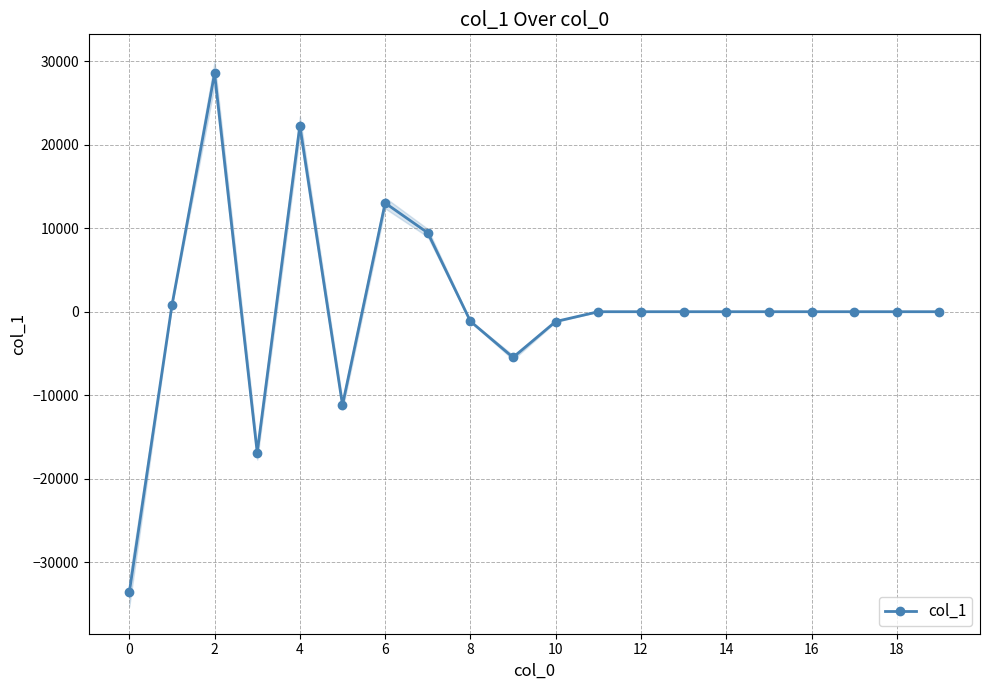

What is the lowest value of the col_1 series?

-33635.9